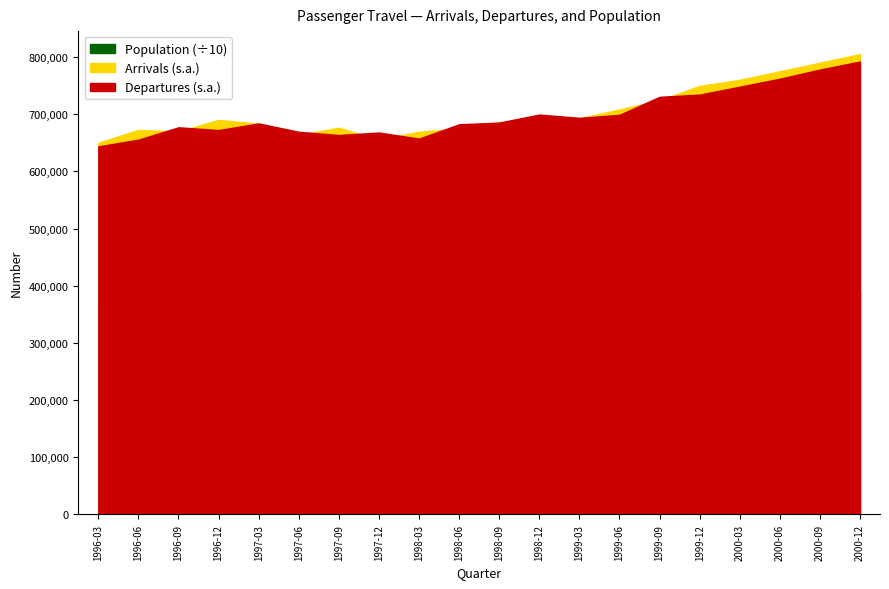

How many lines are shown in the chart?

3